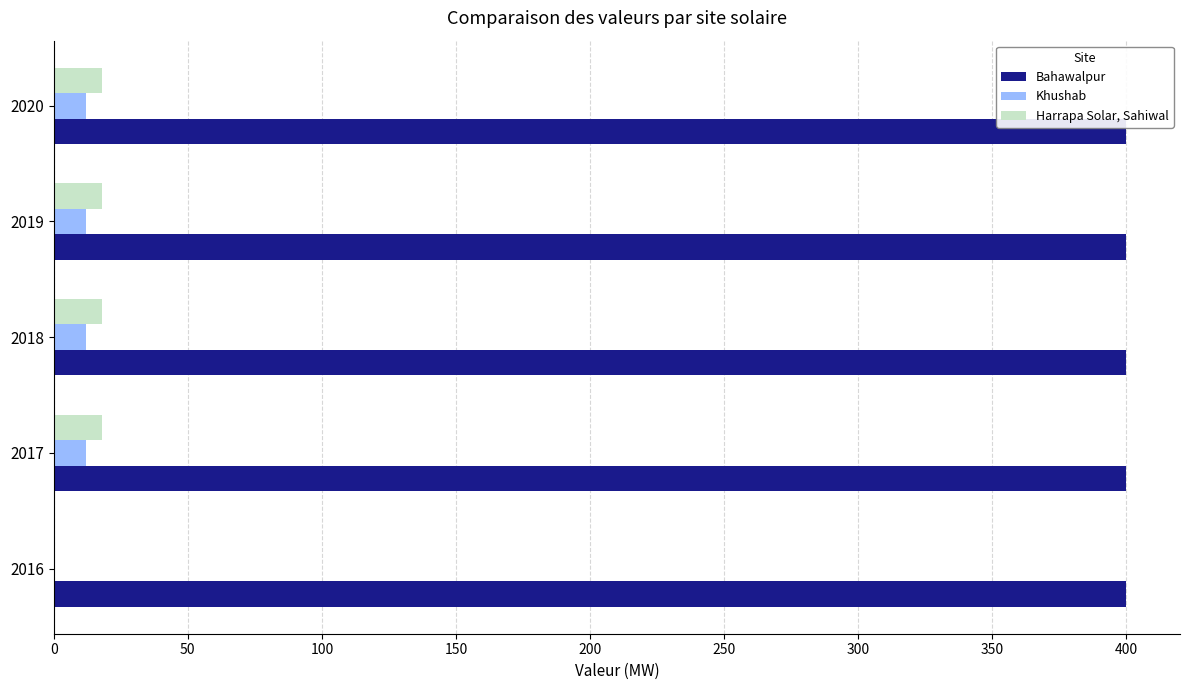

Which series has the largest range (max minus min)?

Harrapa Solar, Sahiwal